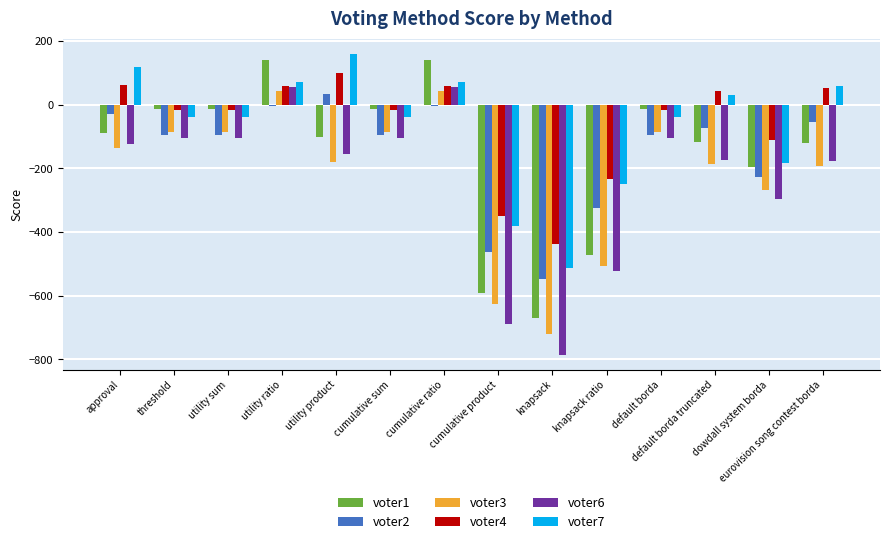

What is the label of the 14th bar from the left?

eurovision song contest borda